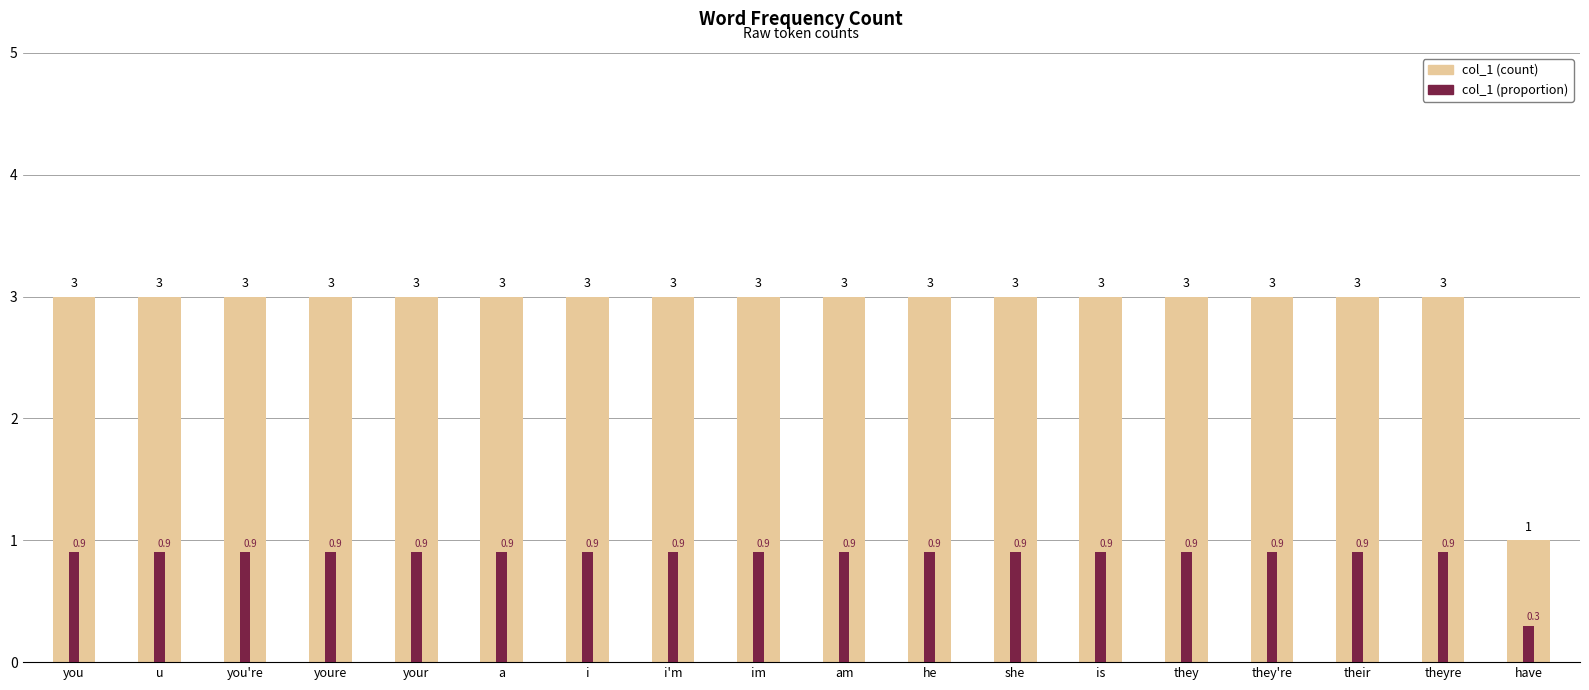

Reading right to left, what are all the values shown in this chart?

col_1 (count): have=1.0	theyre=3.0	their=3.0	they're=3.0	they=3.0	is=3.0	she=3.0	he=3.0	am=3.0	im=3.0	i'm=3.0	i=3.0	a=3.0	your=3.0	youre=3.0	you're=3.0	u=3.0	you=3.0
col_1 (proportion): have=0.3	theyre=0.9	their=0.9	they're=0.9	they=0.9	is=0.9	she=0.9	he=0.9	am=0.9	im=0.9	i'm=0.9	i=0.9	a=0.9	your=0.9	youre=0.9	you're=0.9	u=0.9	you=0.9